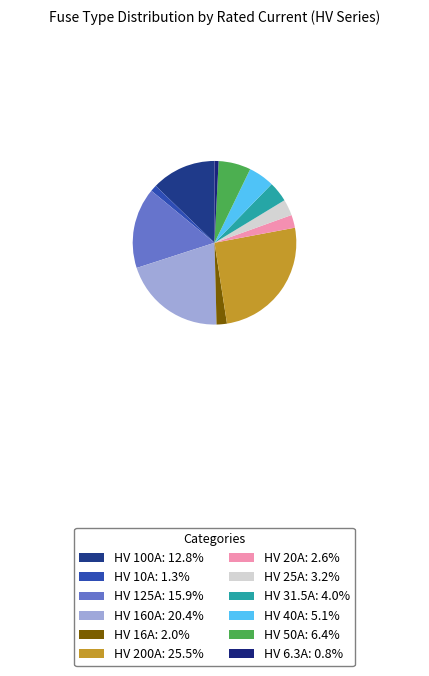

Does any single category account for the majority?

No